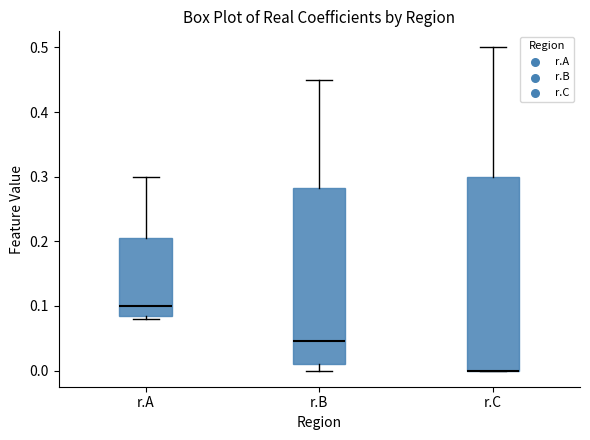

Where does the upper whisker of the box for r.B end on the y-axis? The values are not printed on the chart, so give them approximately, as read against the axis.

0.45